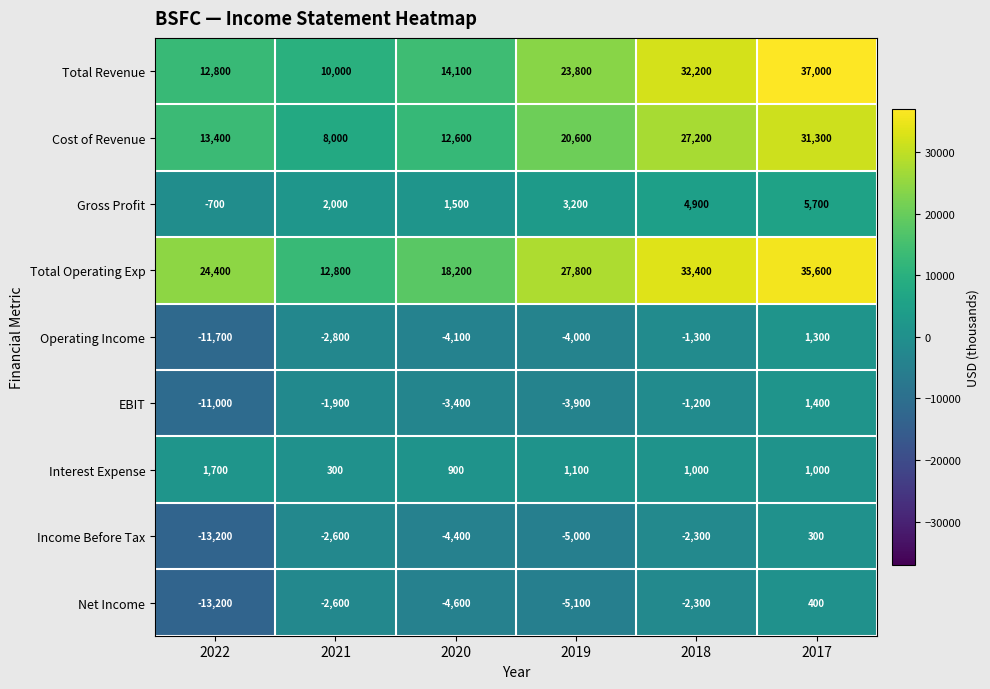

Which series has the largest range (max minus min)?

Total Revenue